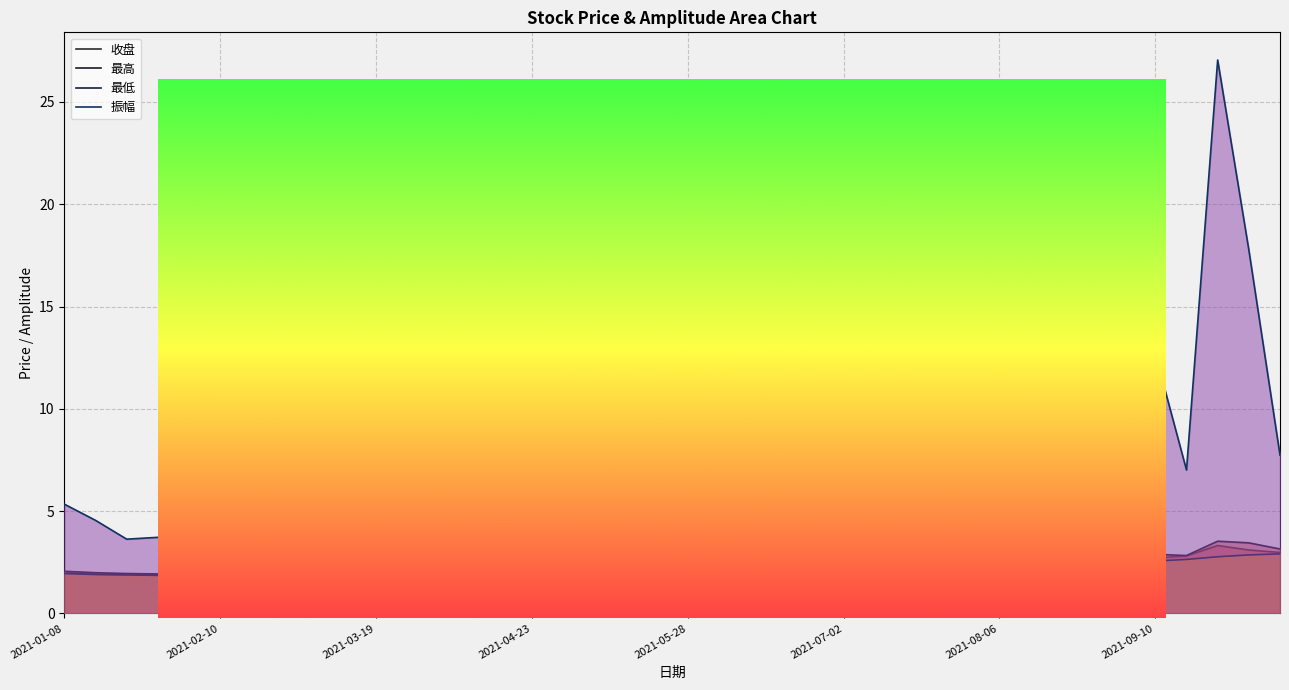

What are all the series names shown in the legend?

收盘, 最高, 最低, 振幅